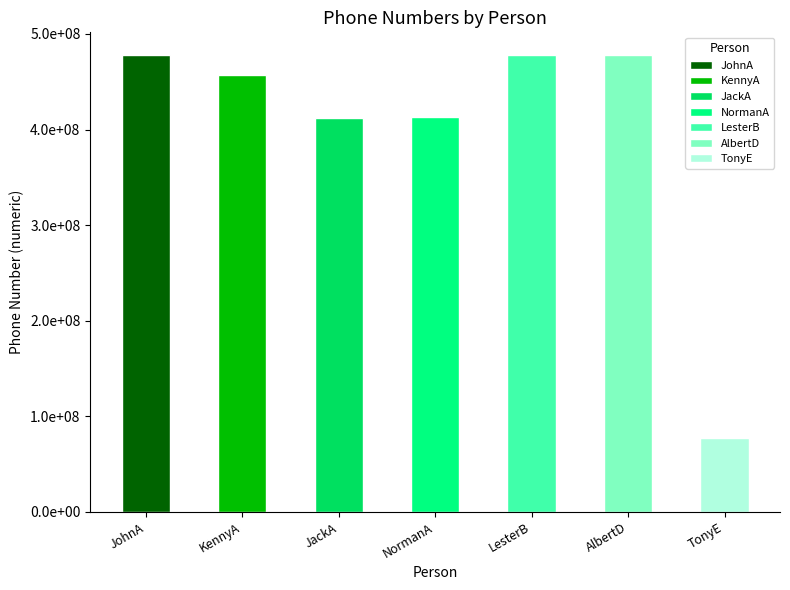

What is the difference between the maximum and minimum values?

400012562